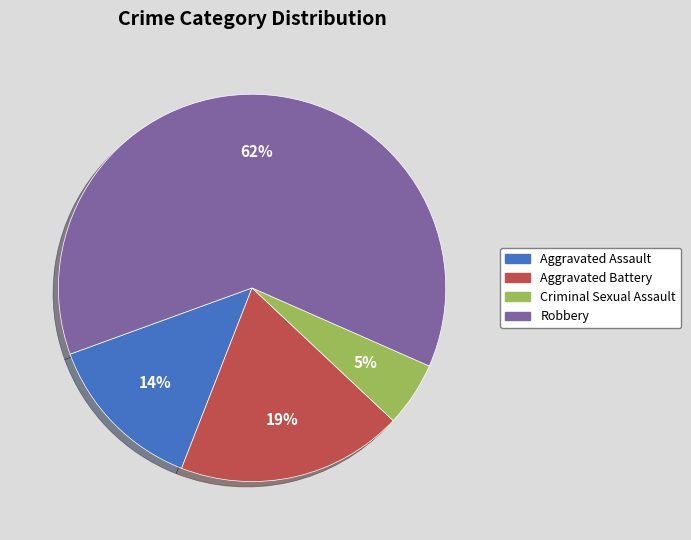

To the nearest percent, what is the difference between the largest and smallest slice percentages?

57%